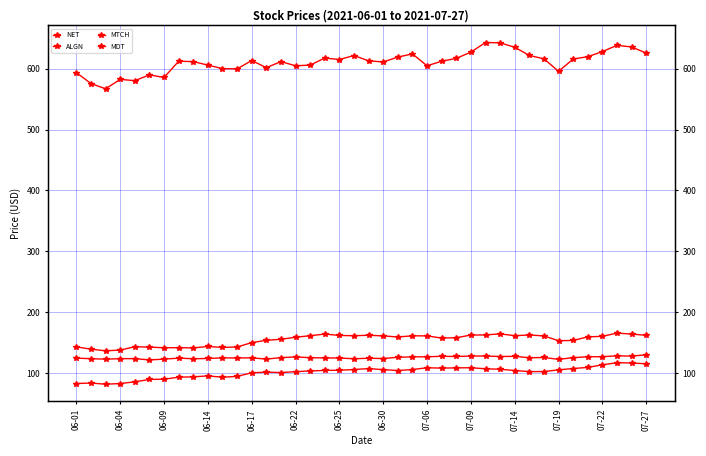

The value of MTCH at 34 is 209.9. True or false?

False